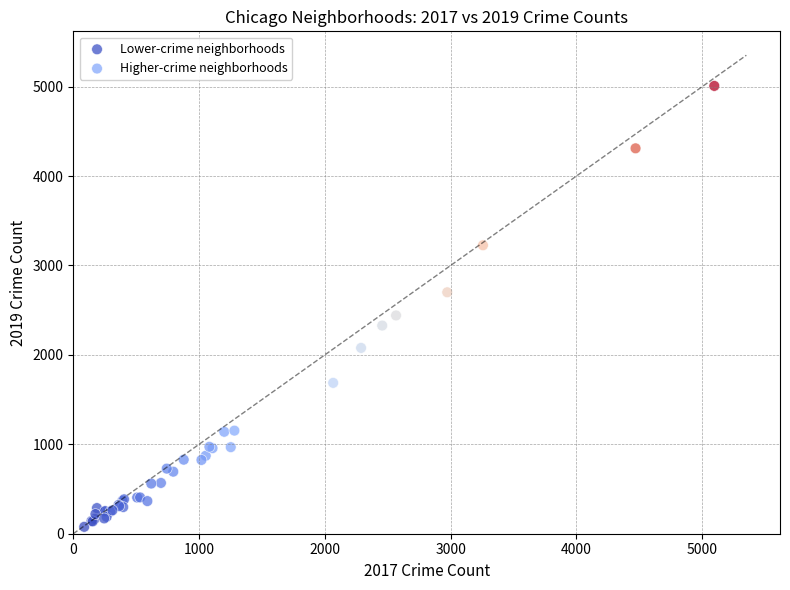

Which series contains the highest Y value?

Higher-crime neighborhoods